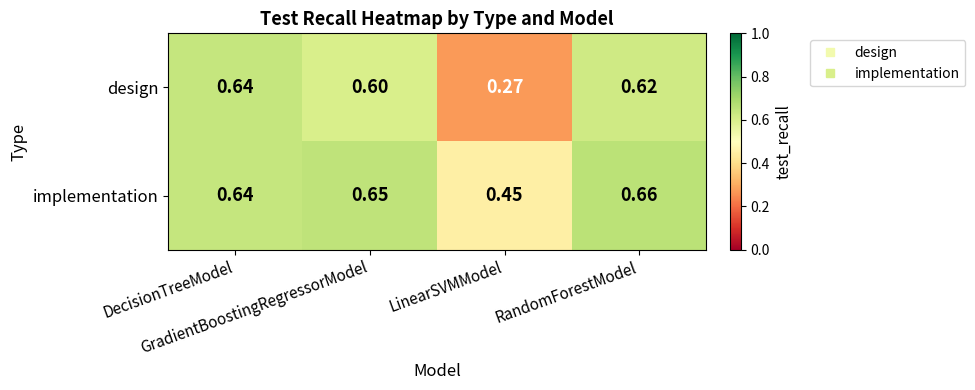

List the series in order of their peak value, highest first.

implementation, design